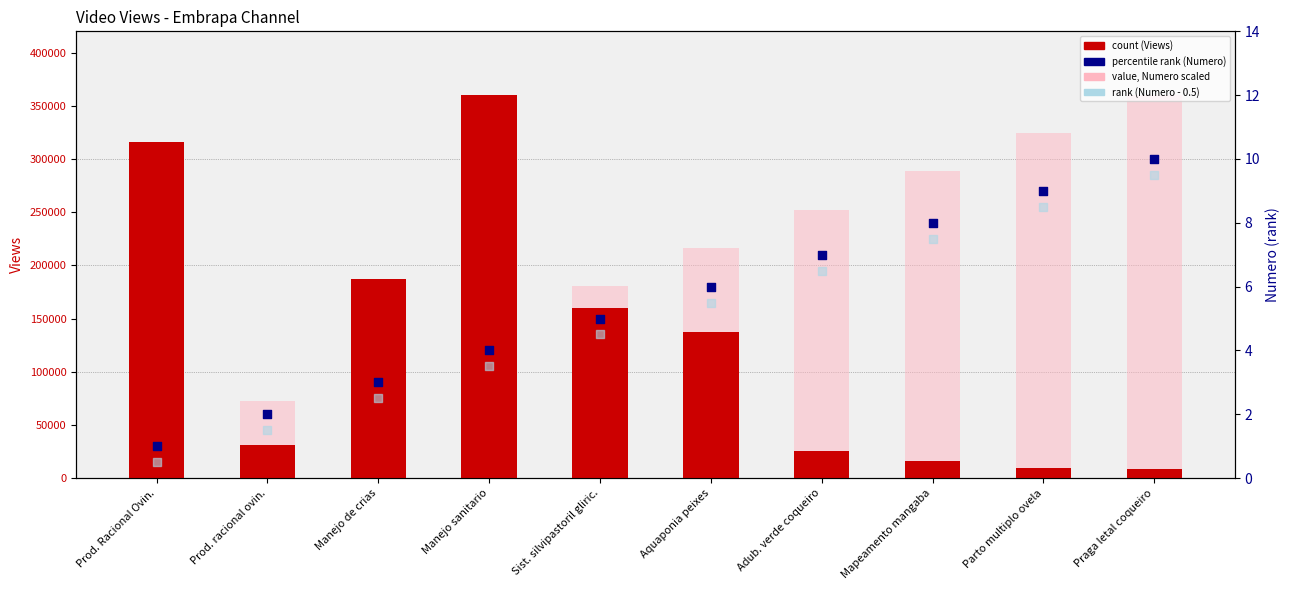

Which series has the widest spread of Y values?

count (Views)